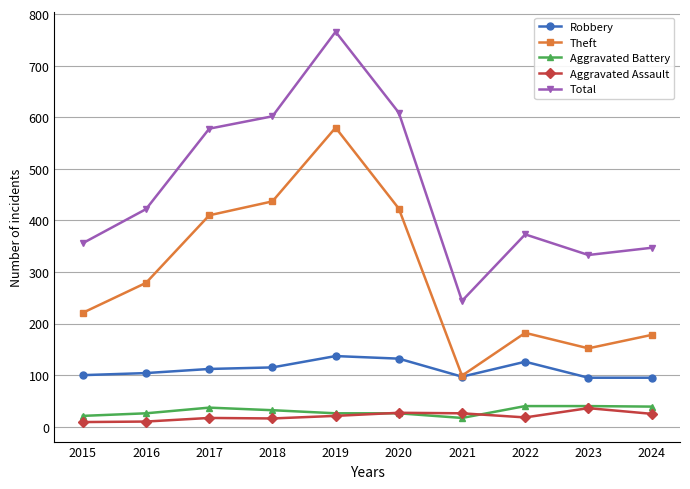

What is the value of the Aggravated Assault point at the 4th from the left?

16